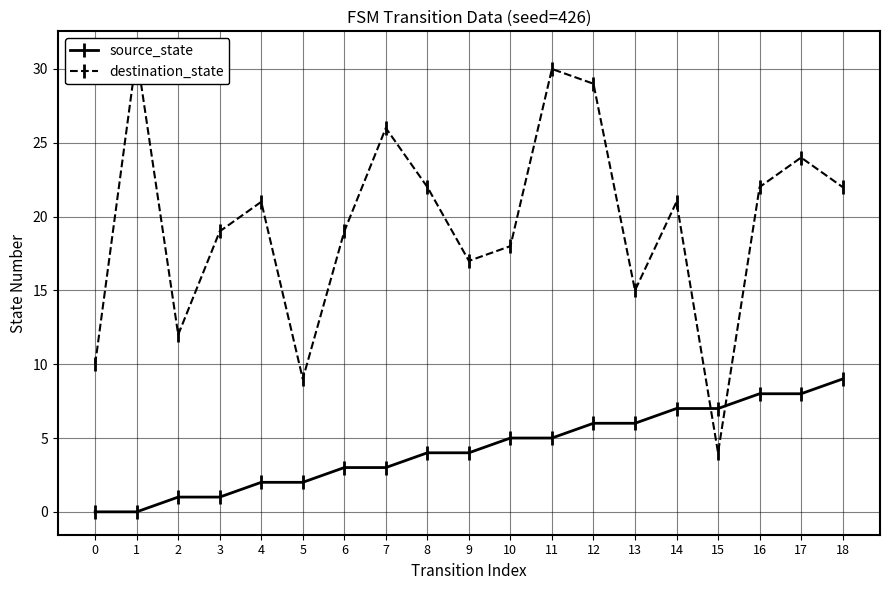

Is the value of destination_state at 1 greater than the value of source_state at 8?

Yes